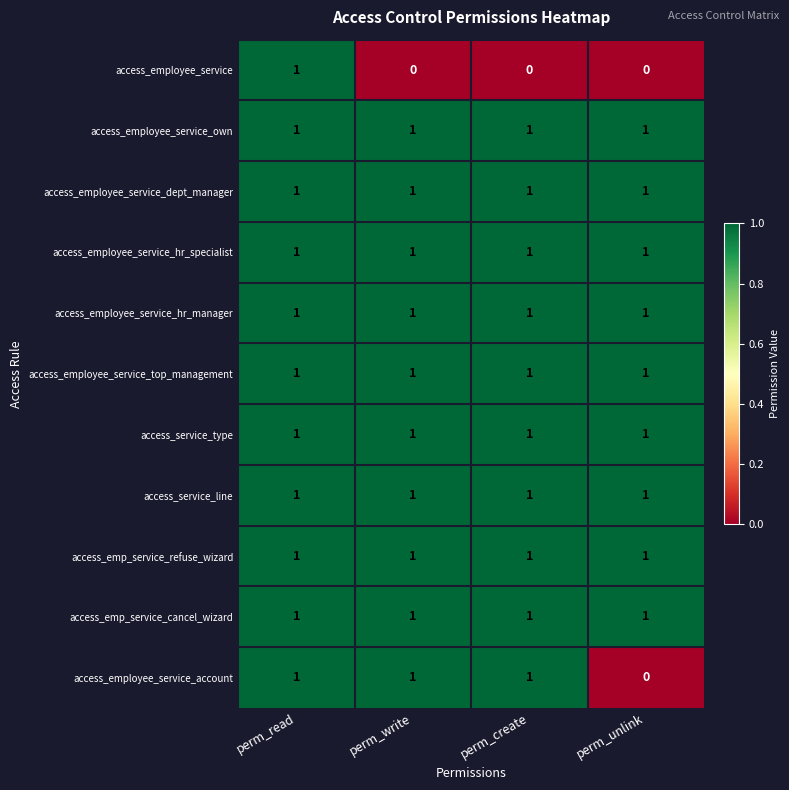

Which series changed the most between perm_read and perm_create?

access_employee_service